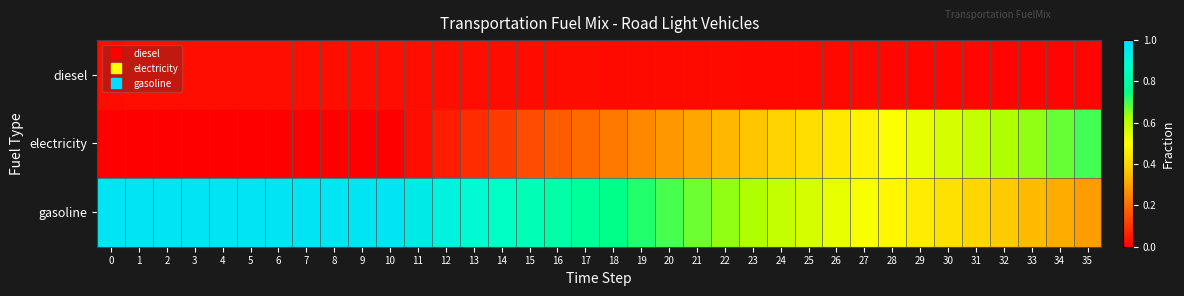

What is the difference between the highest and lowest values at 21?

0.6